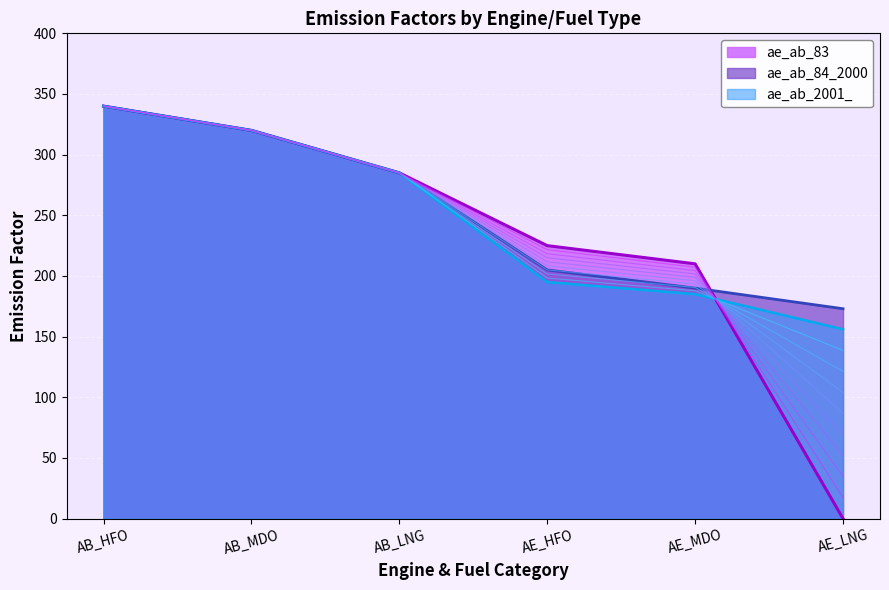

How many data points in ae_ab_2001_ are less than 285?

3